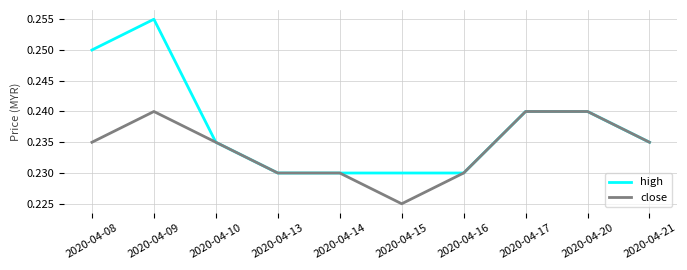

What is the total value across all series at 2020-04-15?

0.5